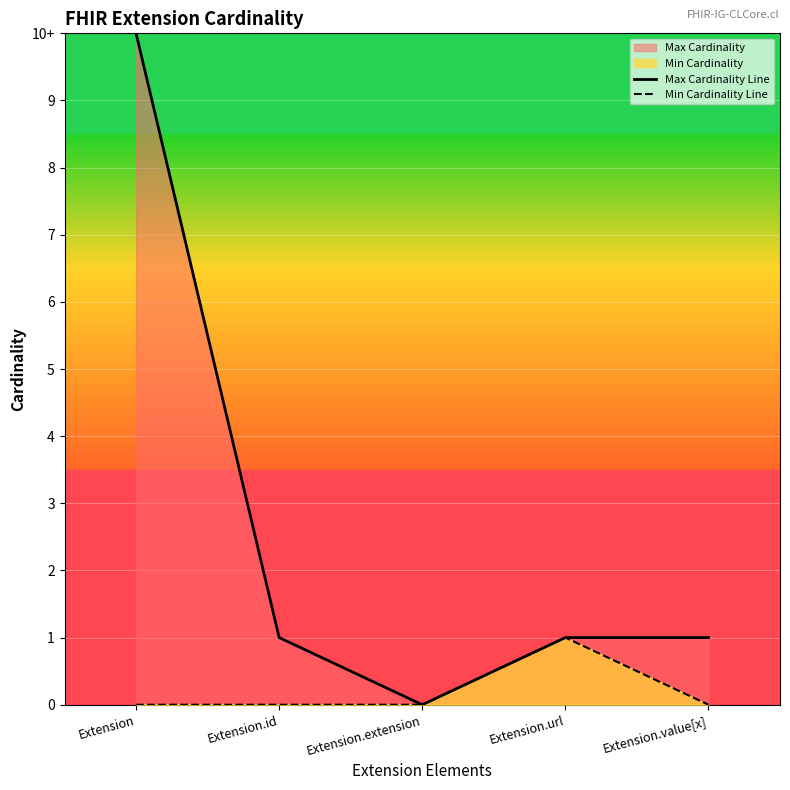

Is it true that Max Cardinality Line equals 2 at Extension.value[x]?

False